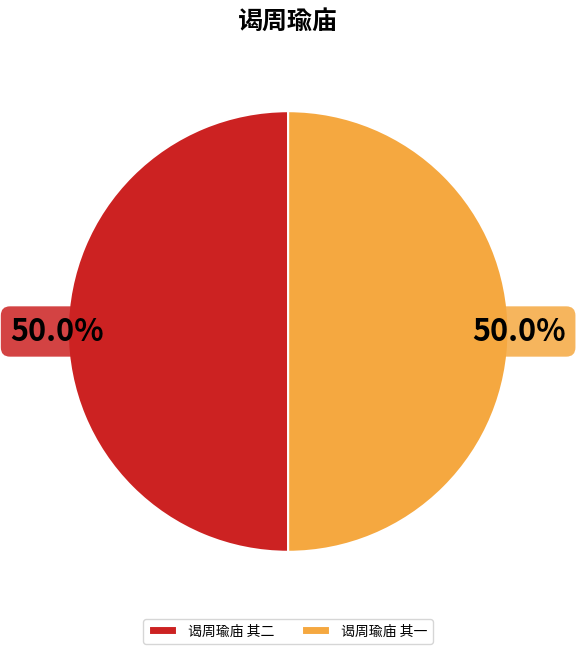

Is it true that 谒周瑜庙 其二 is 50% of the pie?

True